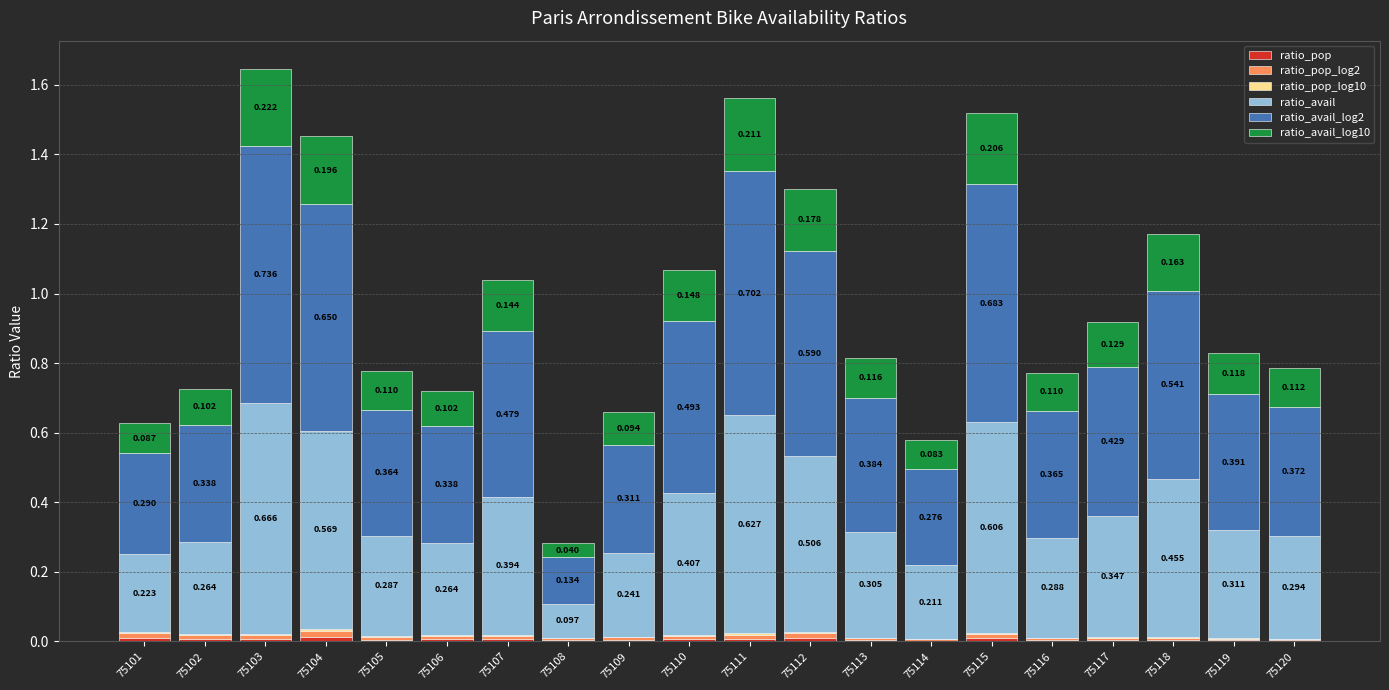

What is the sum of all ratio_pop_log10 values?

0.1